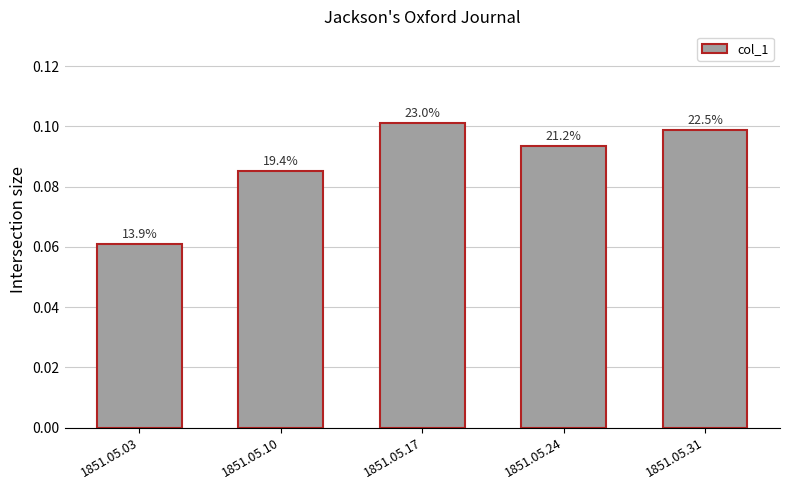

The chart shows a value of 0.1 at 1851.05.17. True or false?

True